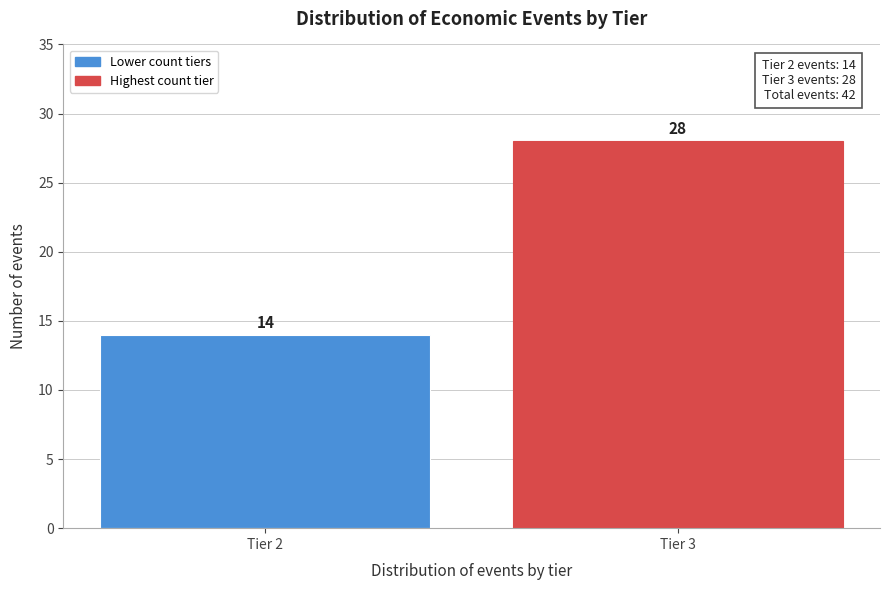

Reading left to right, what are all the values shown in this chart?

Tier 2=14	Tier 3=28